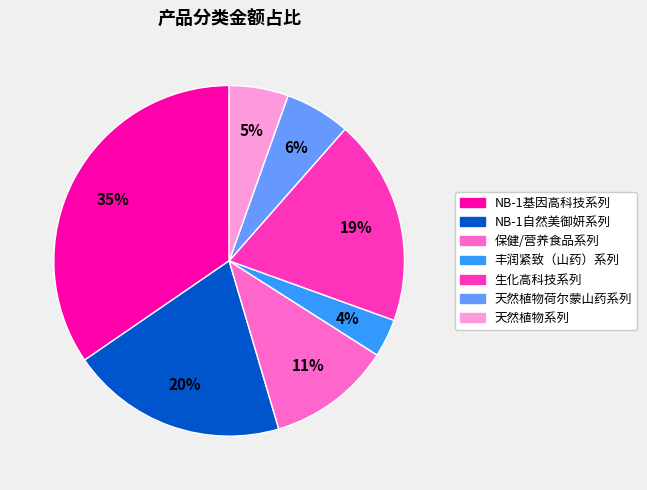

What percentage is the NB-1自然美御妍系列 slice, to the nearest percent?

20%